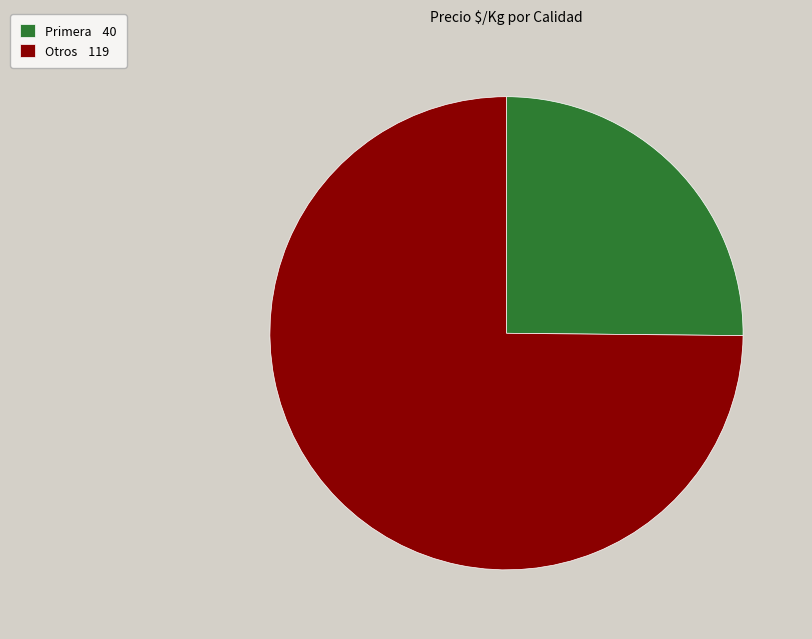

Is it true that Otros 119 is 67% of the pie?

False